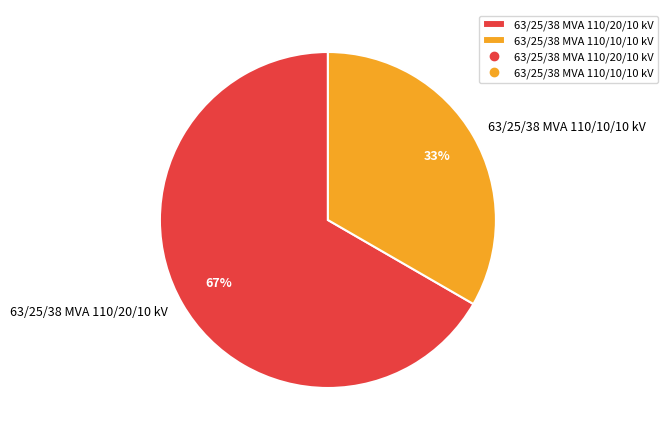

Combined, do 63/25/38 MVA 110/20/10 kV and 63/25/38 MVA 110/10/10 kV account for over 50%?

Yes